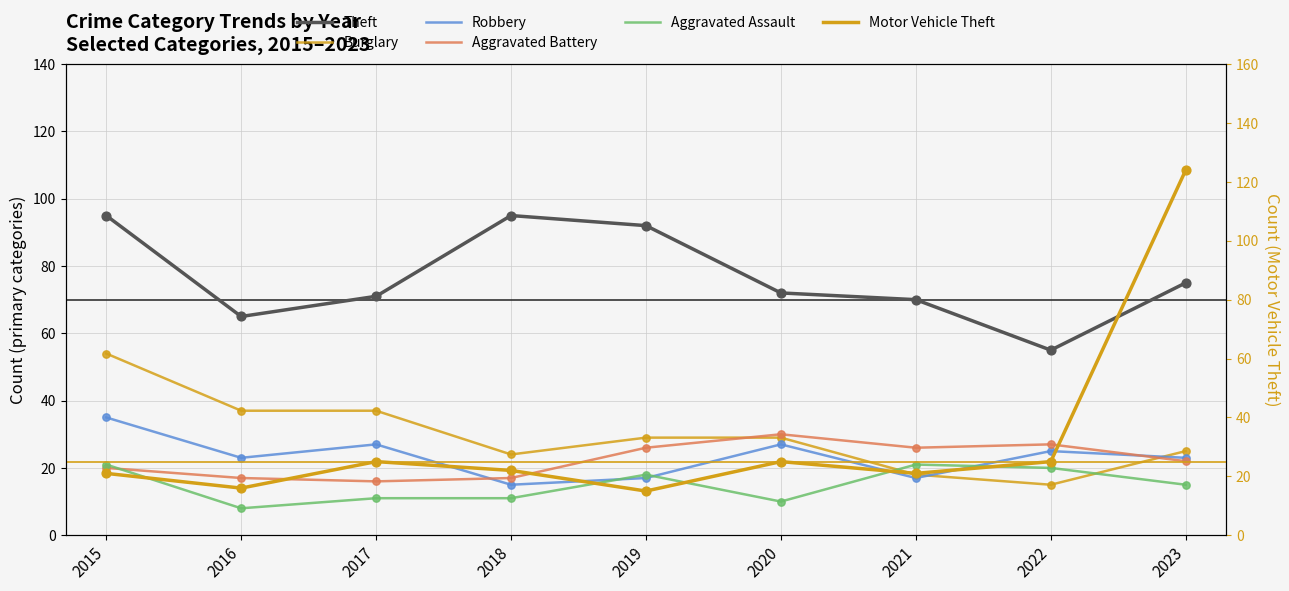

Which series has the widest spread of Y values?

Motor Vehicle Theft